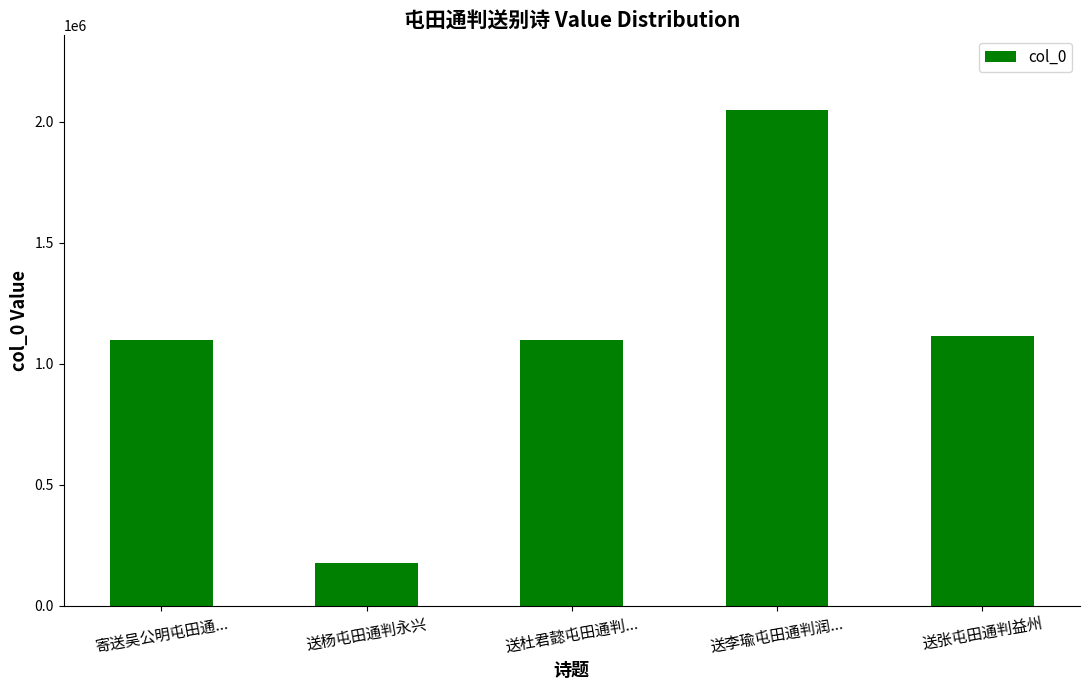

What value does the data have at 送杜君懿屯田通判..., to the nearest 10?

1096310